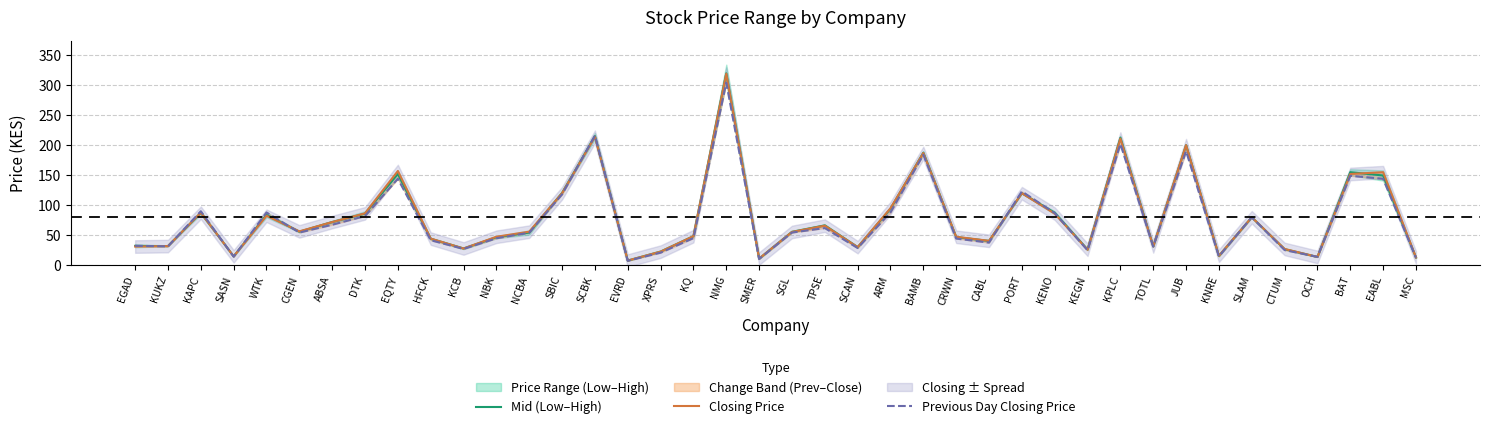

Is the value of Previous Day Closing Price at PORT greater than the value of Mid (Low–High) at OCH?

Yes